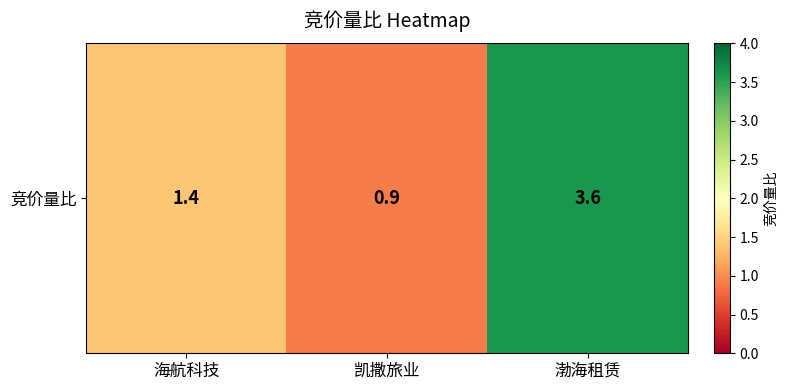

The chart shows a value of 1.9 at 海航科技. True or false?

False